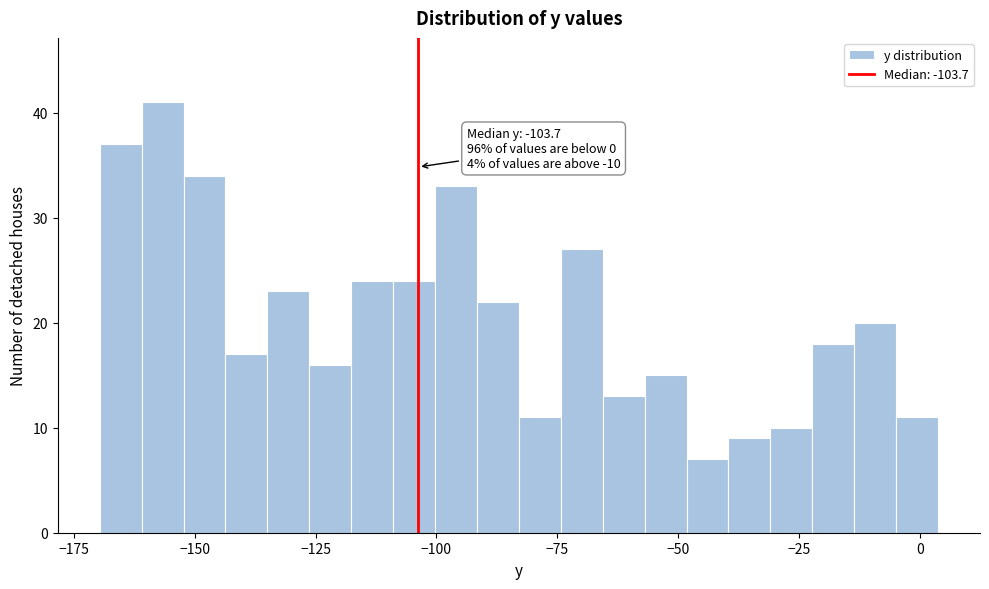

Around what value on the x-axis is the tallest bar? Give the approximate position of its centre, as read against the axis.

-155